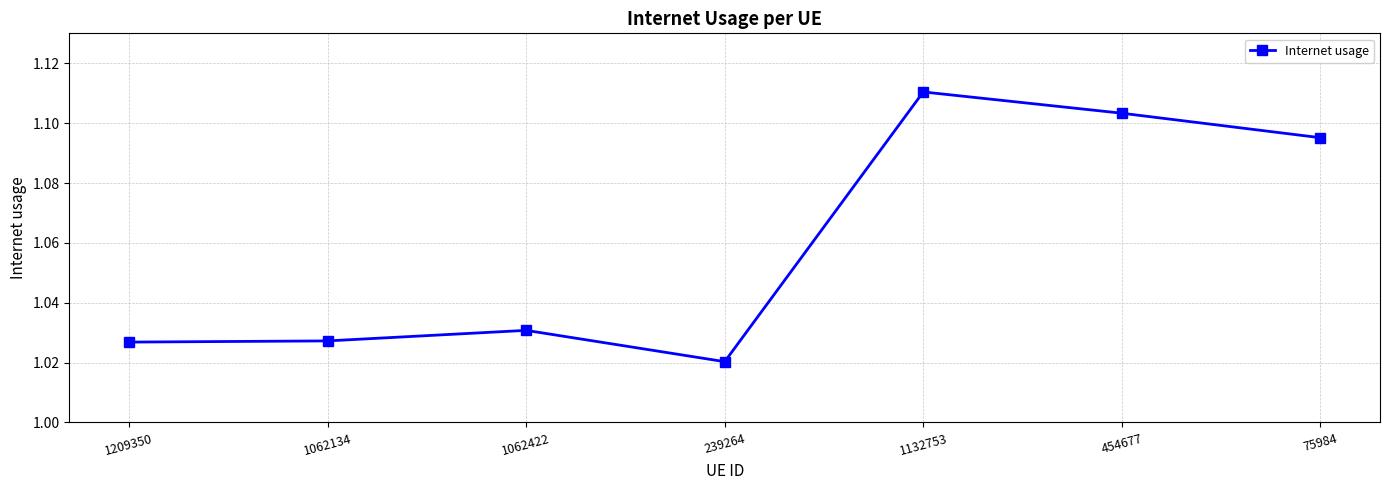

The chart shows a value of 1.8 at 1062422. True or false?

False